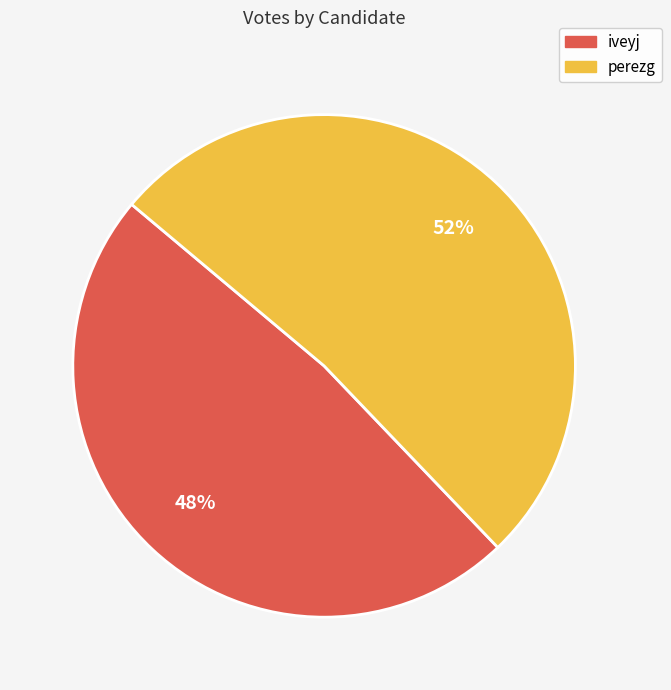

How many segments does this pie chart have?

2